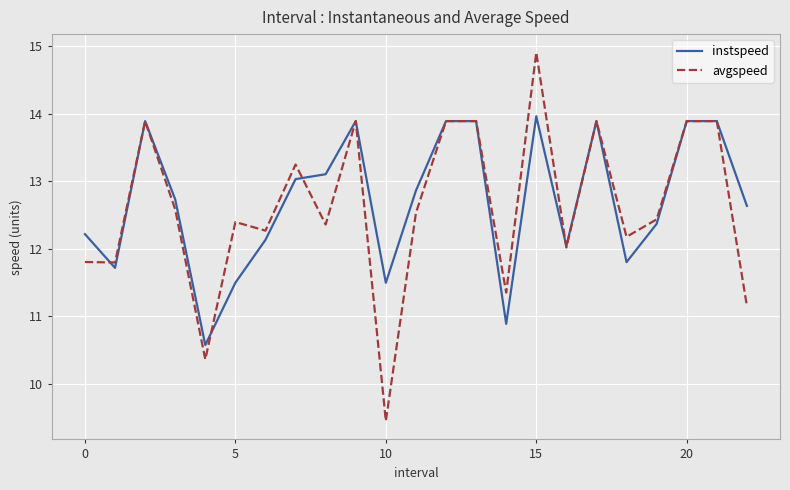

Which series has the largest range (max minus min)?

avgspeed